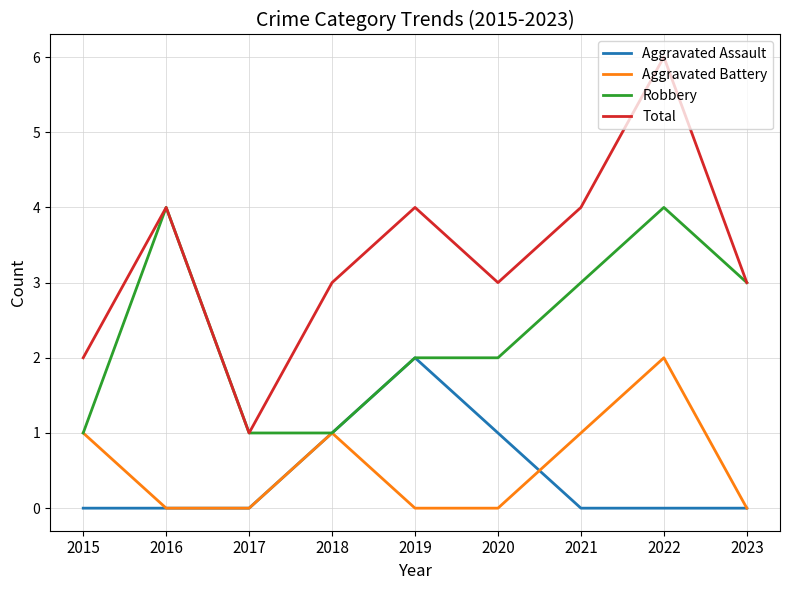

What is the sum of all Aggravated Battery values?

5